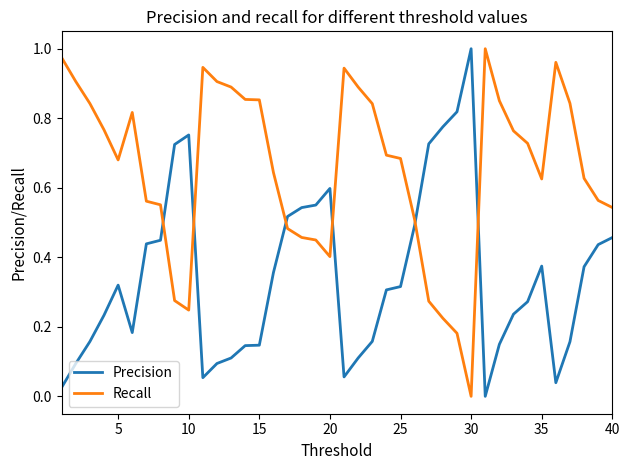

How many intersections are there between Recall and Precision?

6